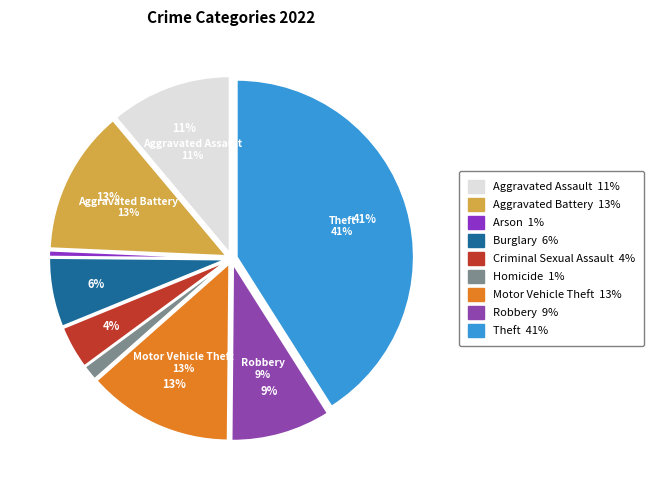

Rank the categories by value from highest to lowest.

Theft, Motor Vehicle Theft, Aggravated Battery, Aggravated Assault, Robbery, Burglary, Criminal Sexual Assault, Homicide, Arson